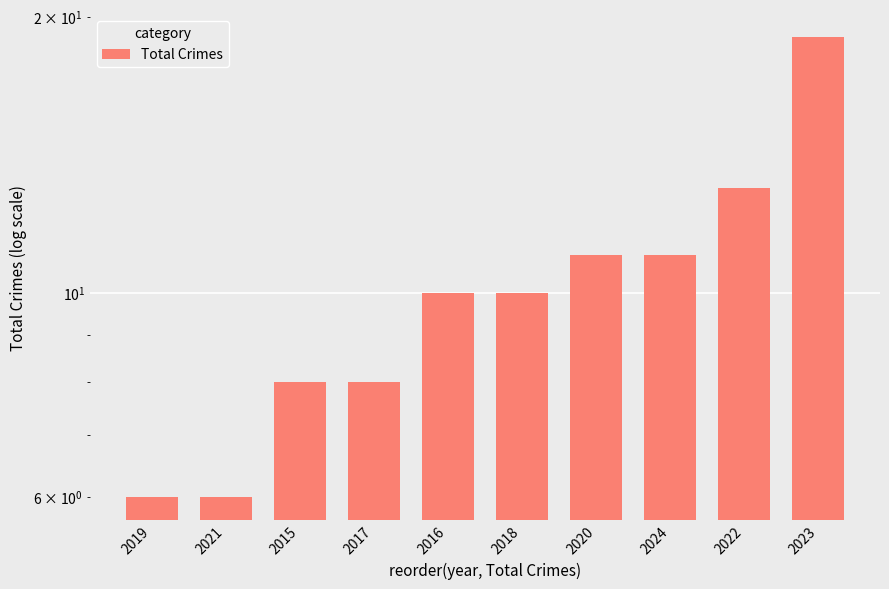

What is the sum of all values?

102